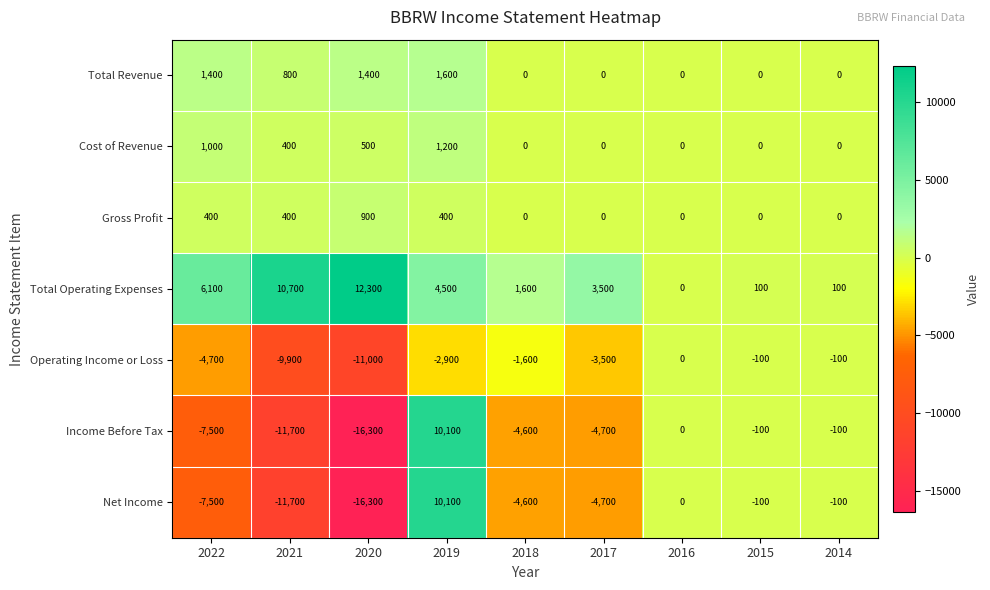

The value of Income Before Tax at 2020 is -16300. True or false?

True